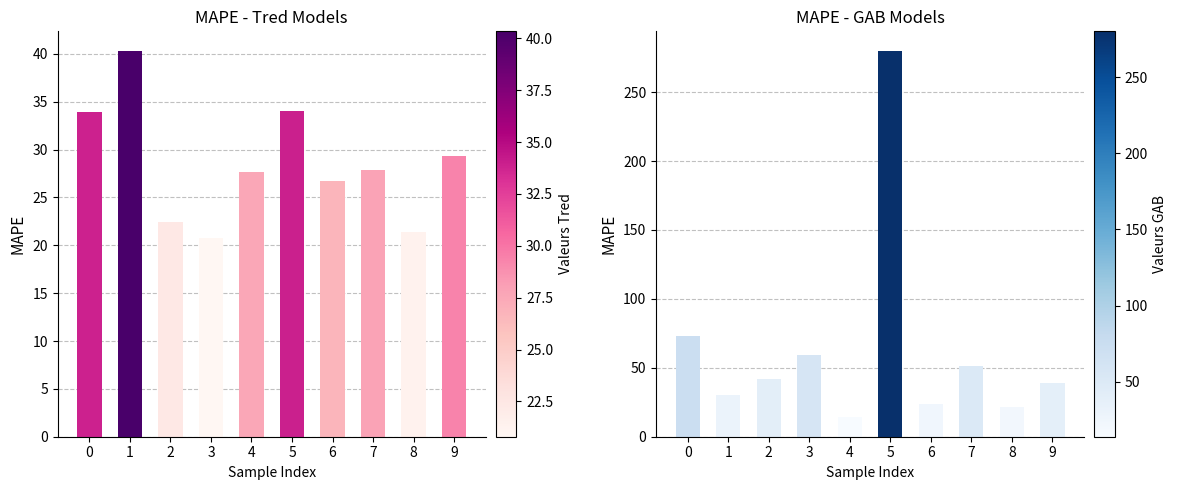

Reading left to right, extract all data points from this chart.

Tred Models: 0=33.9	1=40.3	2=22.5	3=20.8	4=27.6	5=34.0	6=26.7	7=27.8	8=21.4	9=29.4
GAB Models: 0=73.3	1=30.1	2=41.6	3=59.5	4=14.0	5=280.1	6=23.8	7=51.6	8=21.3	9=39.1